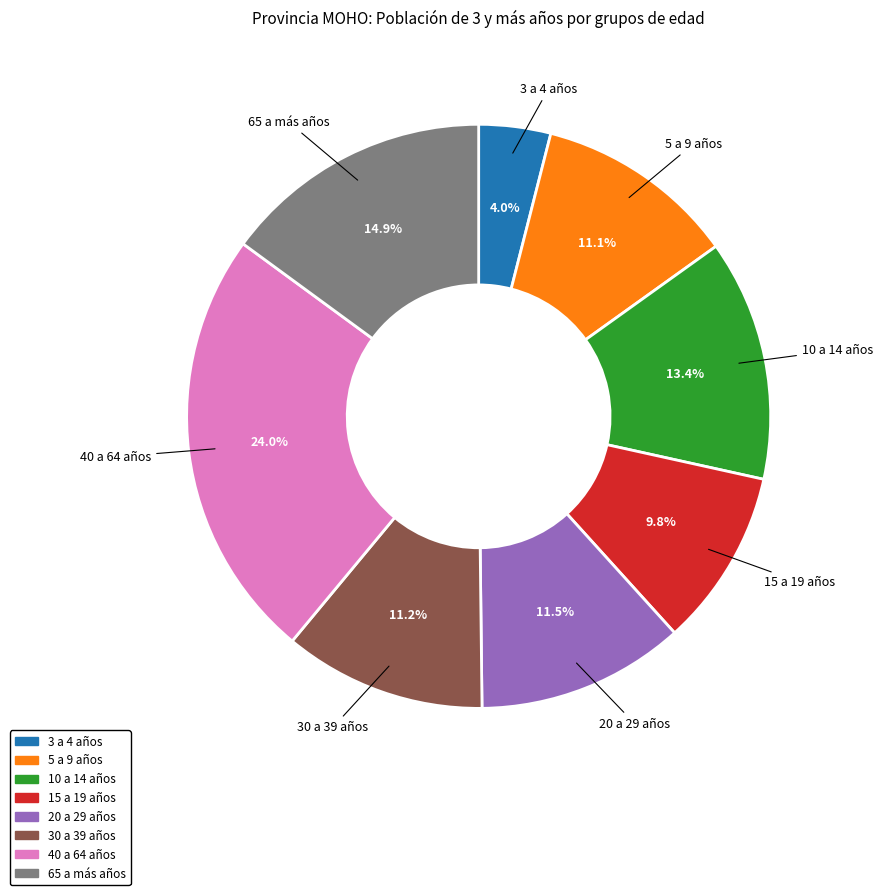

Does any single category account for the majority?

No